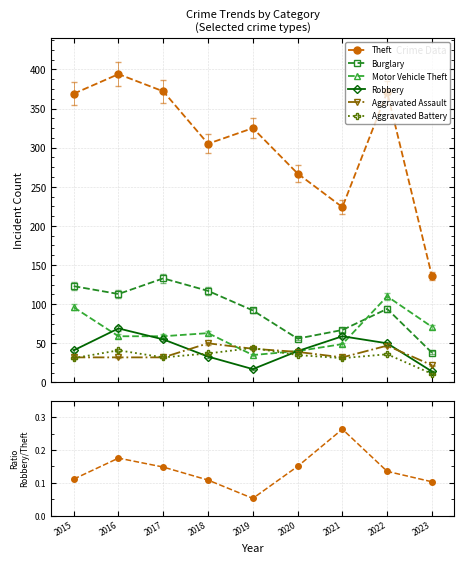

What is the average value of the Burglary series?

93